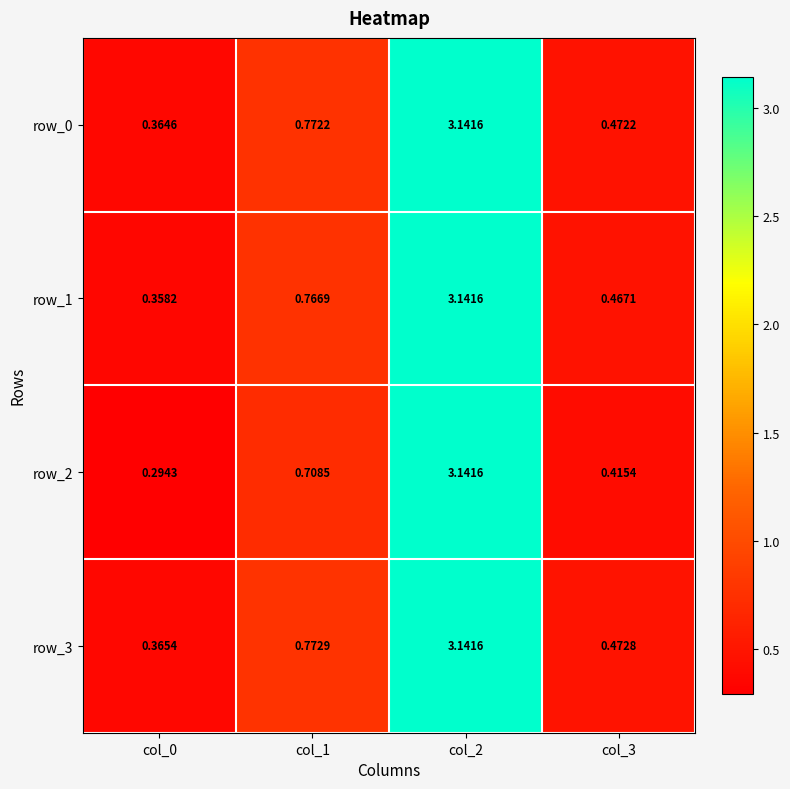

At which label is row_3 closest to 1?

col_1